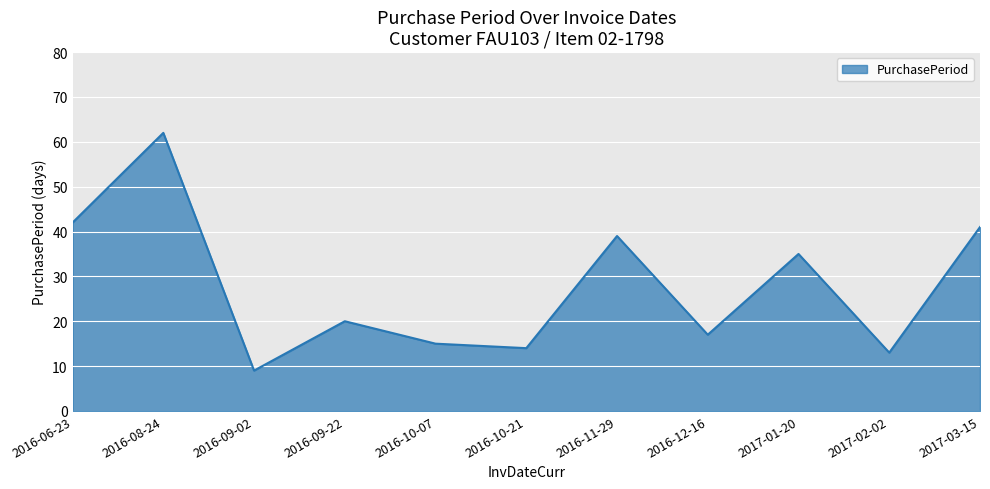

Does the chart have visible grid lines?

Yes